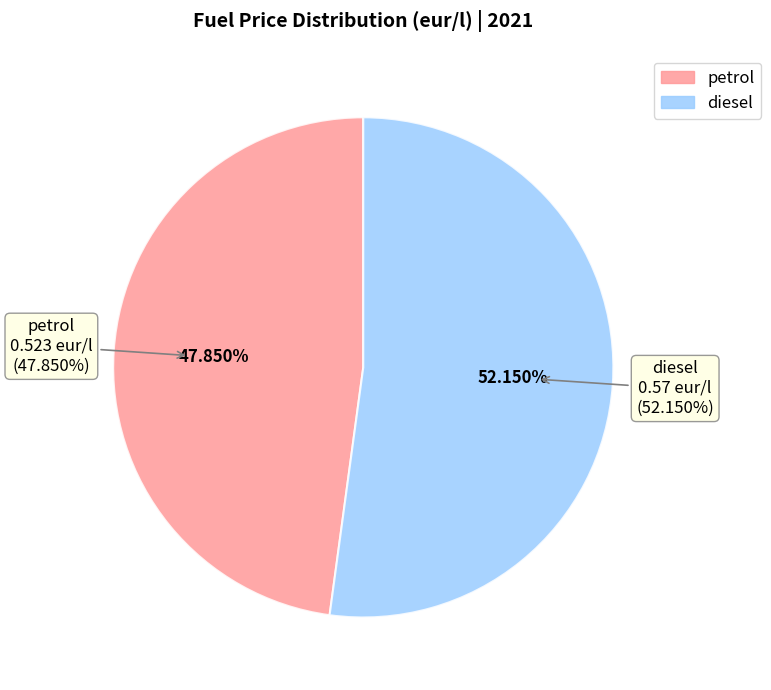

What percentage is the petrol slice, to the nearest percent?

48%